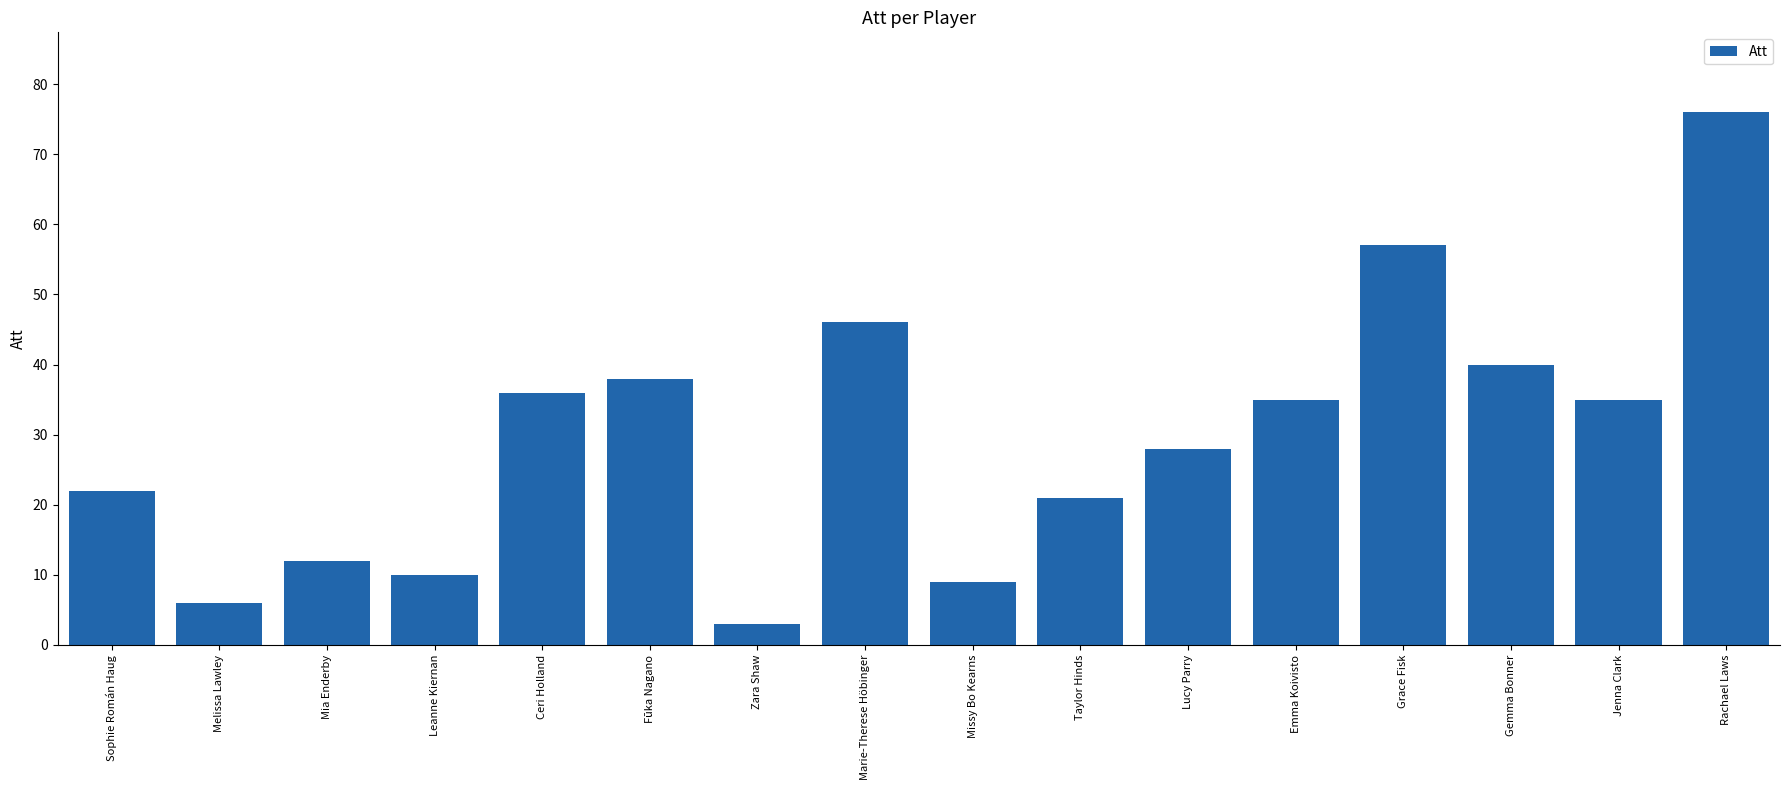

At which category does the chart reach its peak across all series?

Rachael Laws